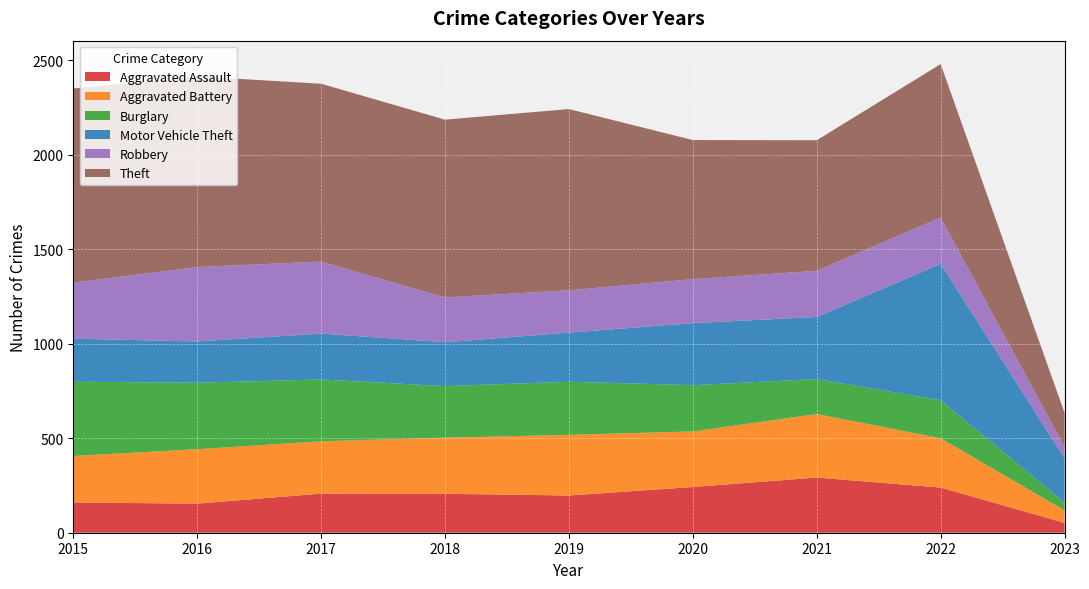

Reading right to left, extract all data points from this chart.

Aggravated Assault: 52	239	292	242	197	206	207	154	160
Aggravated Battery: 66	261	336	294	321	297	277	288	246
Burglary: 42	201	185	245	281	273	327	352	393
Motor Vehicle Theft: 234	722	329	328	260	232	243	218	228
Robbery: 59	245	244	233	224	237	381	394	297
Theft: 181	812	691	736	959	941	941	1009	1027